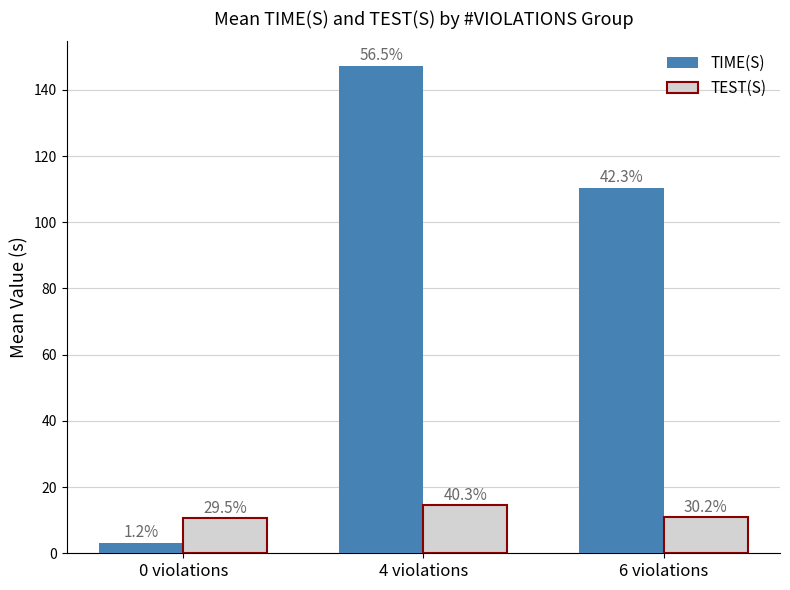

What is the spread (max minus min) of values at 0 violations?

7.4